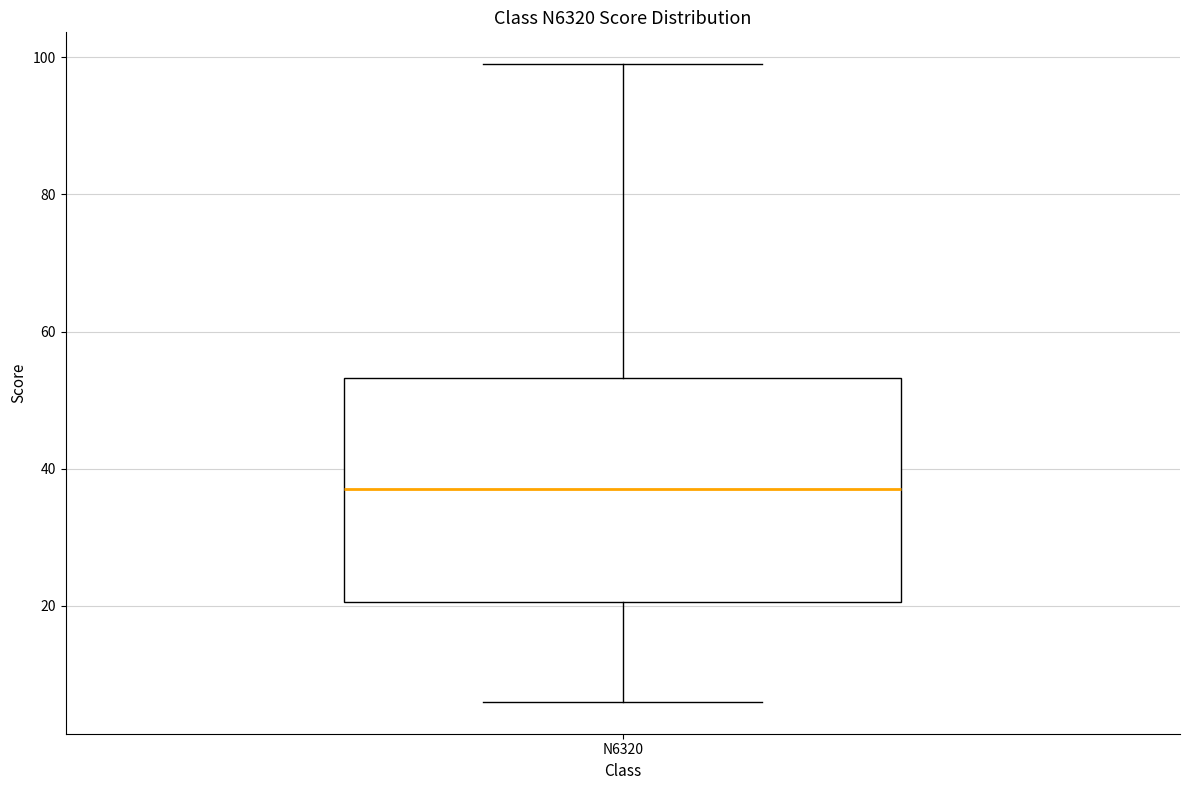

Read this box plot against the y-axis: the position of the median line, the range covered by the box, and the ends of both whiskers. The values are not printed on the chart, so give them approximately, as read against the axis.

median 38, box 20 to 54, whiskers 6 to 100